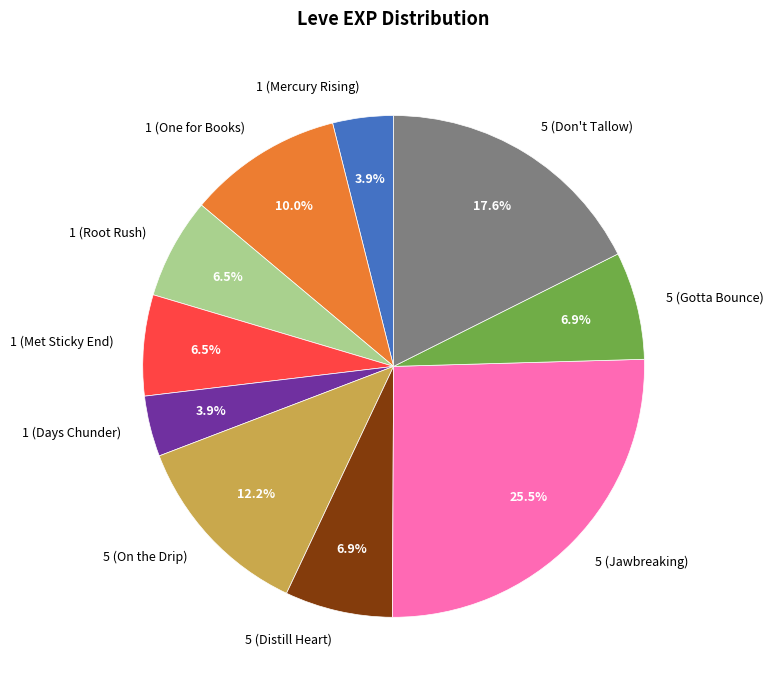

What is the total percentage of 1 (Mercury Rising) and 1 (One for Books)?

13.9%